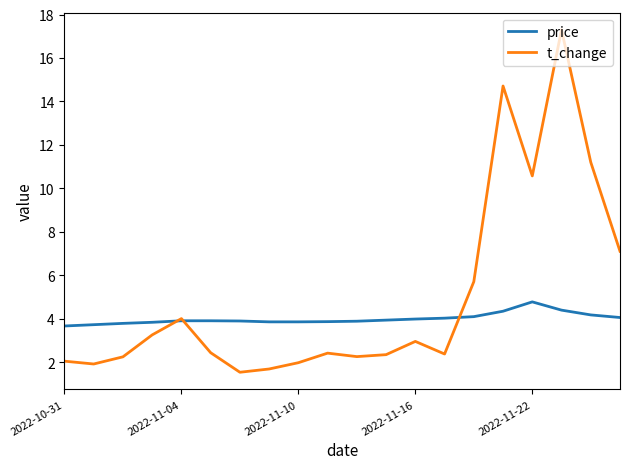

List the series in order of their peak value, lowest first.

price, t_change